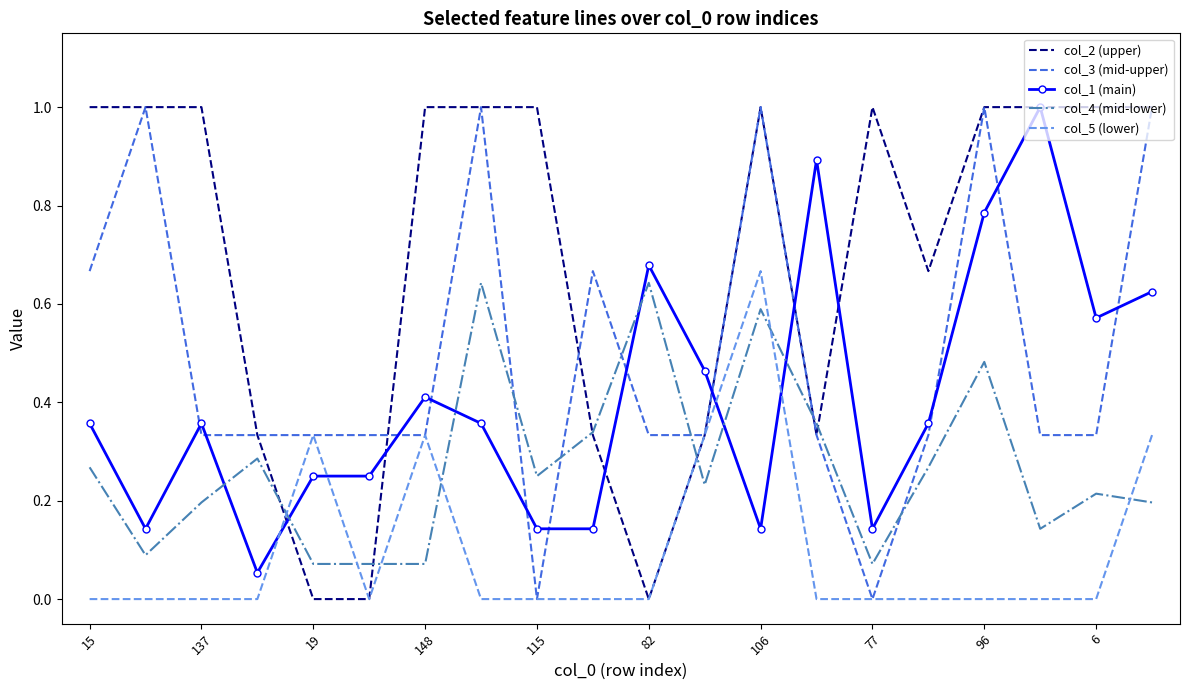

List the series in order of their overall mean, lowest first.

col_5 (lower), col_4 (mid-lower), col_1 (main), col_3 (mid-upper), col_2 (upper)